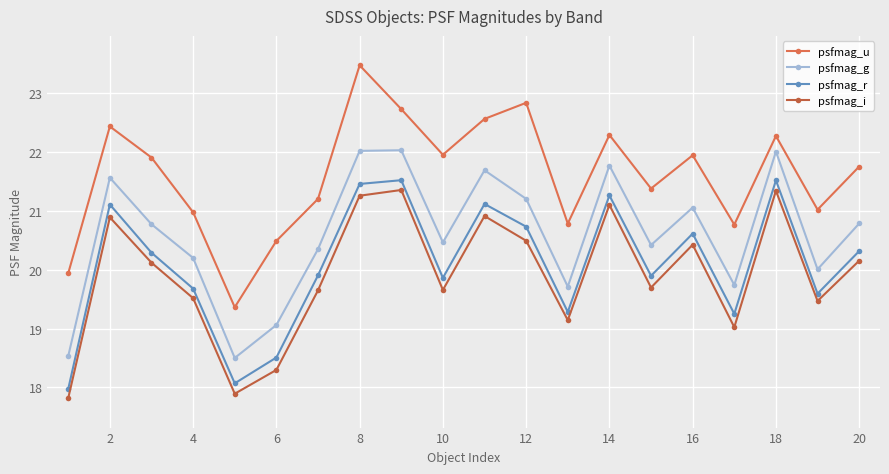

List the series in order of their peak value, highest first.

psfmag_u, psfmag_g, psfmag_r, psfmag_i